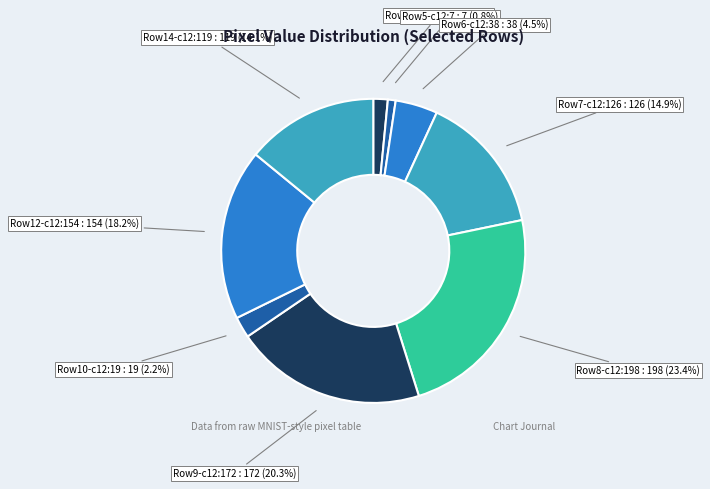

How many segments does this pie chart have?

9